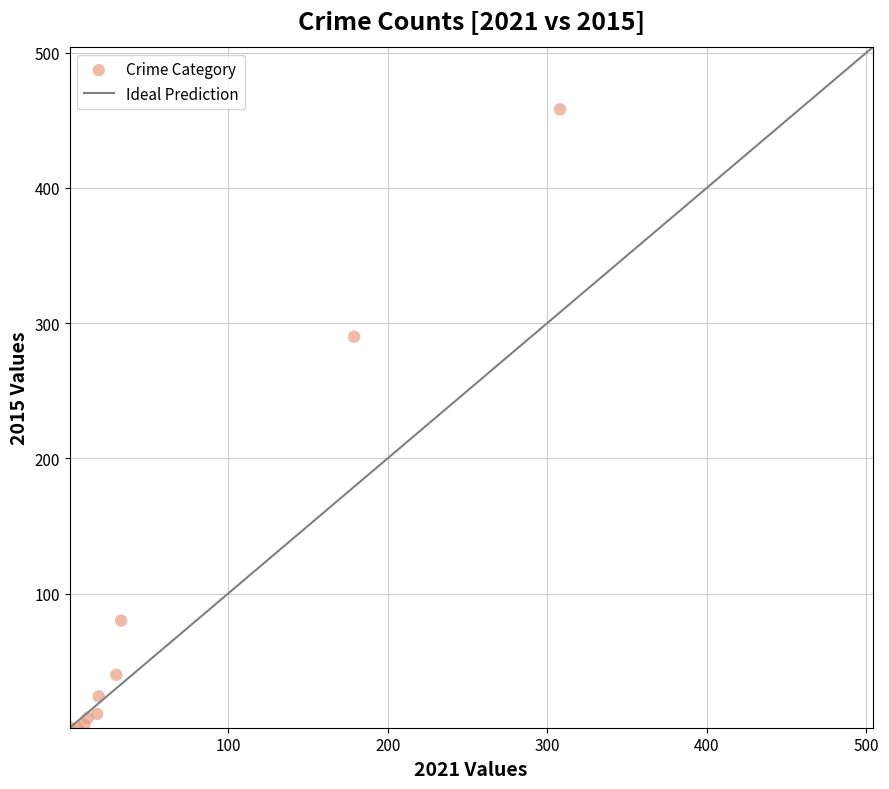

What Y value in the scatter plot is closest to 229?

290